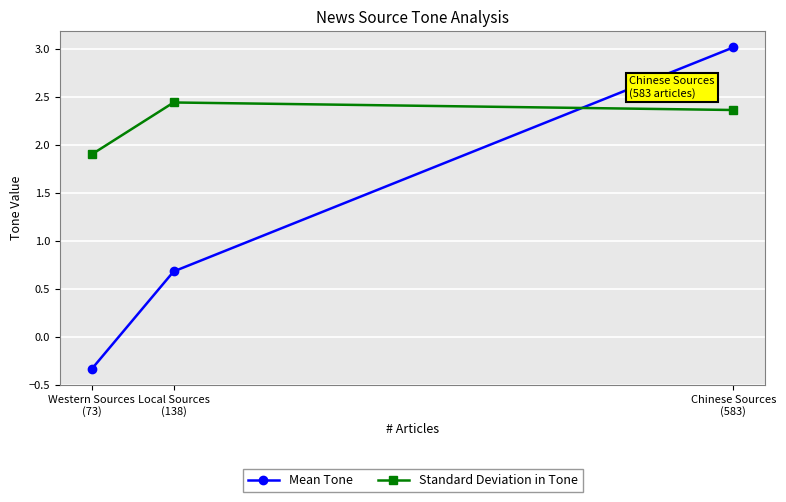

At which label does Mean Tone first exceed 0?

Local Sources
(138)